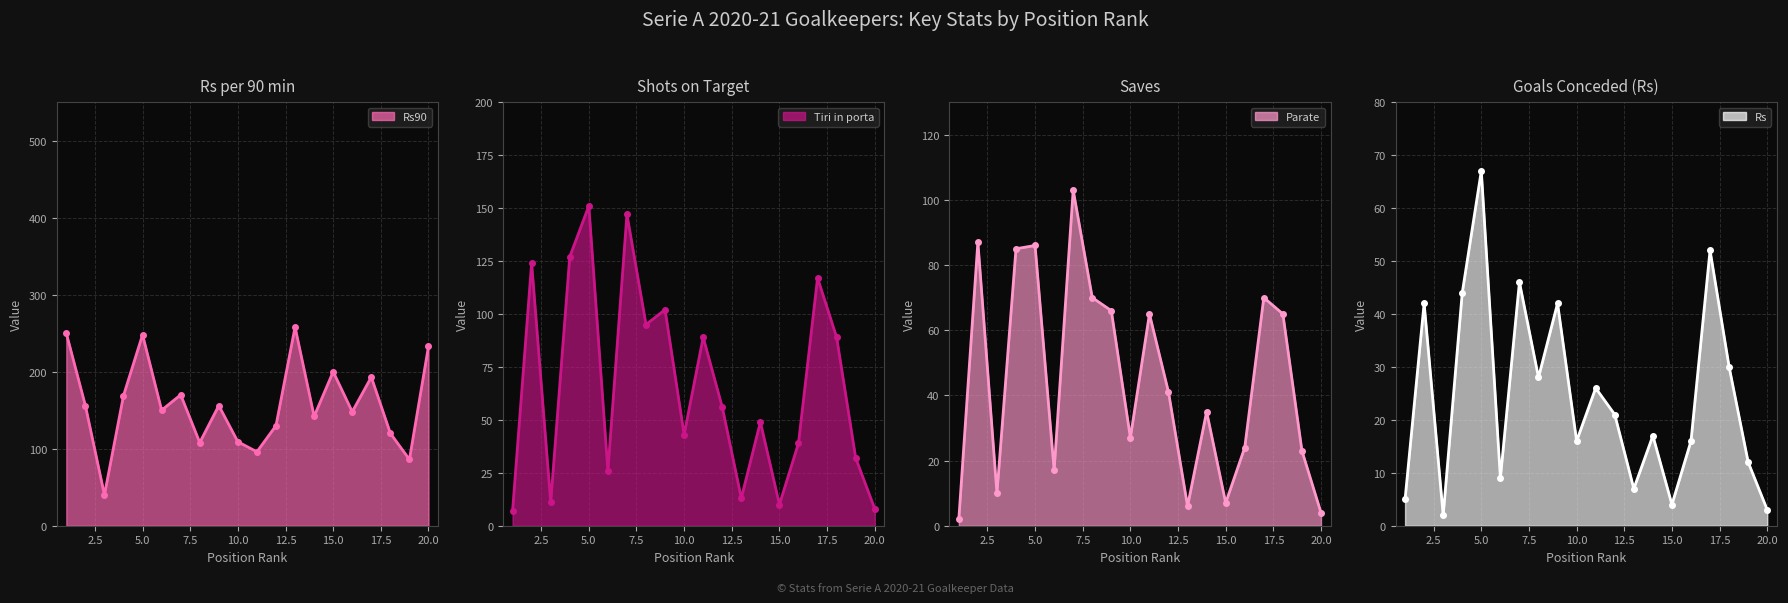

At how many categories does at least one series exceed 82?

19